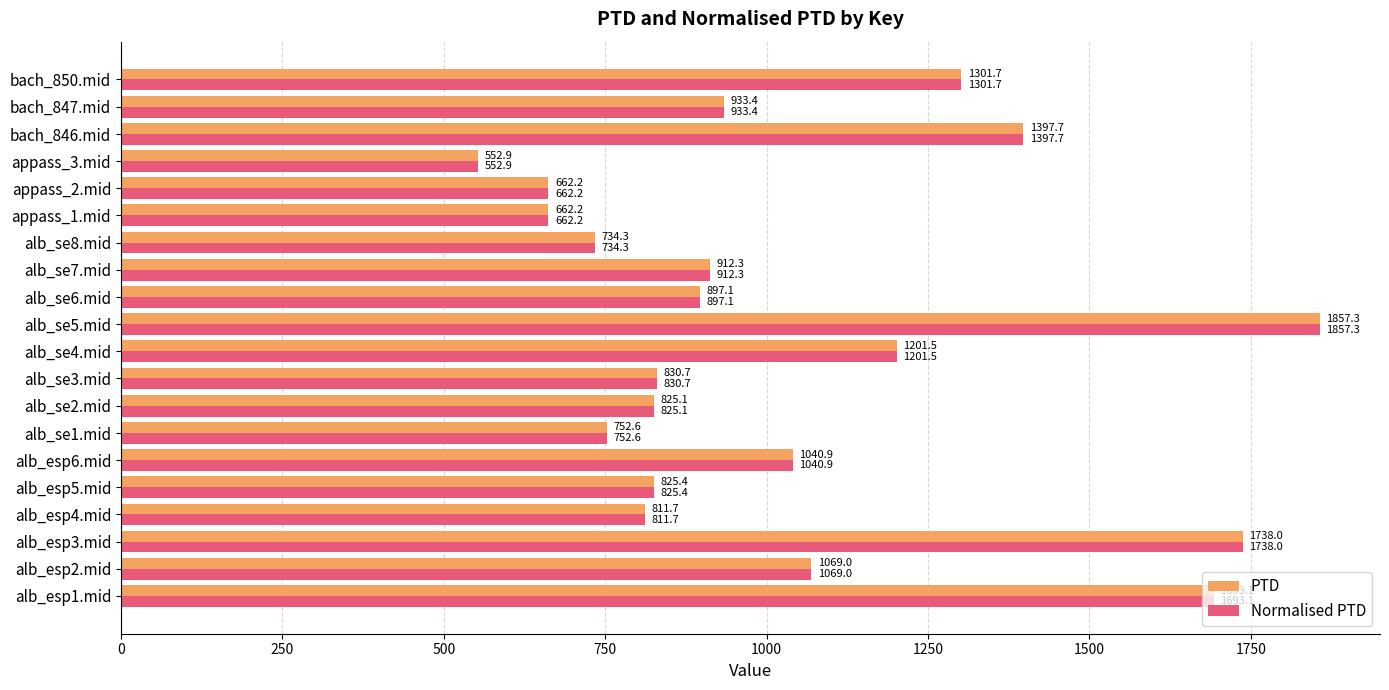

At which label is Normalised PTD closest to 1205?

alb_se4.mid